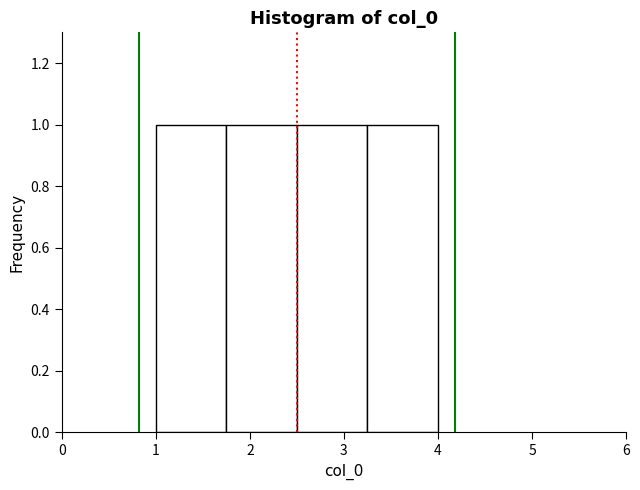

Reading left to right, transcribe this chart: for each bar, give the range it covers on the x-axis and its height. Neither the bar edges nor the heights are printed on the chart, so give them approximately, as read against the axes.

1.00 to 1.75: 1
1.75 to 2.50: 1
2.50 to 3.25: 1
3.25 to 4.00: 1